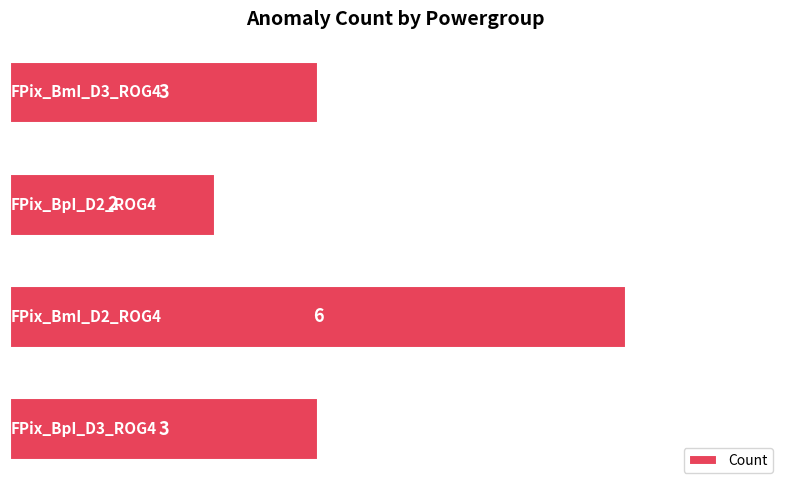

Reading bottom to top, list all the values displayed in this chart.

3	6	2	3